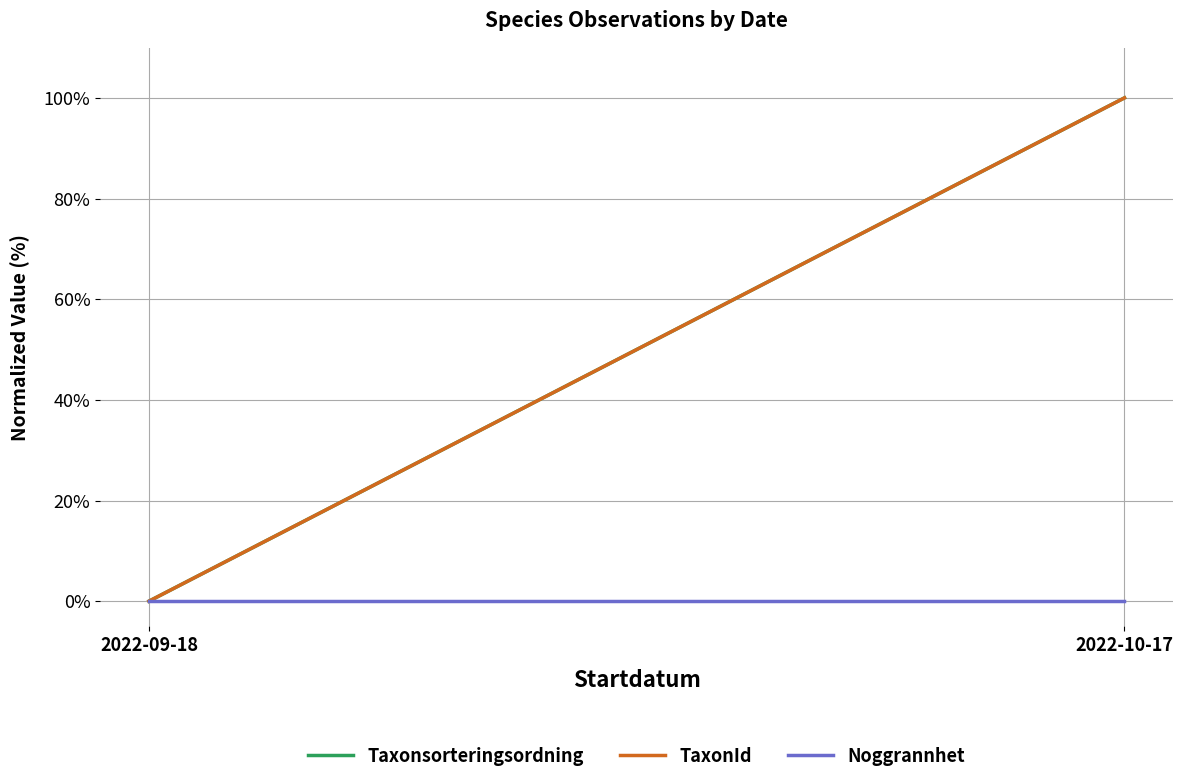

What is the total value across all series at 2022-10-17?

200